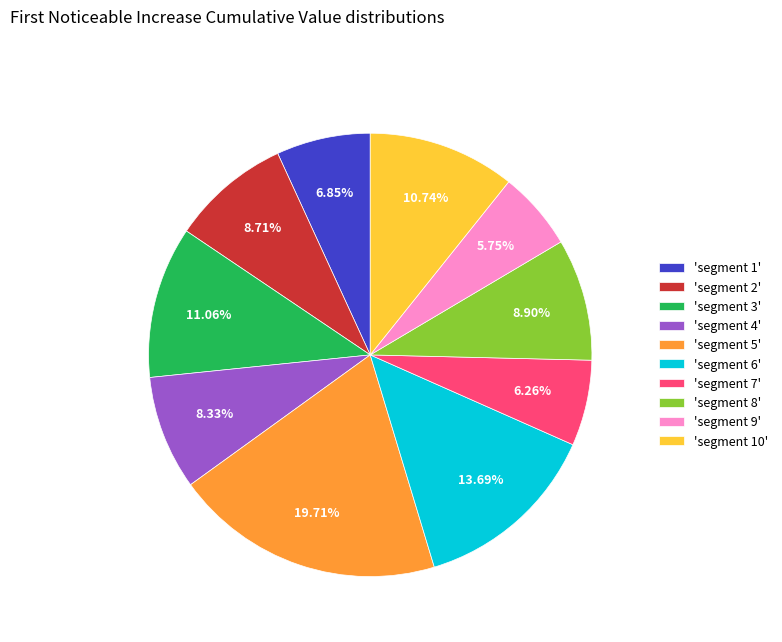

Does any single category account for the majority?

No